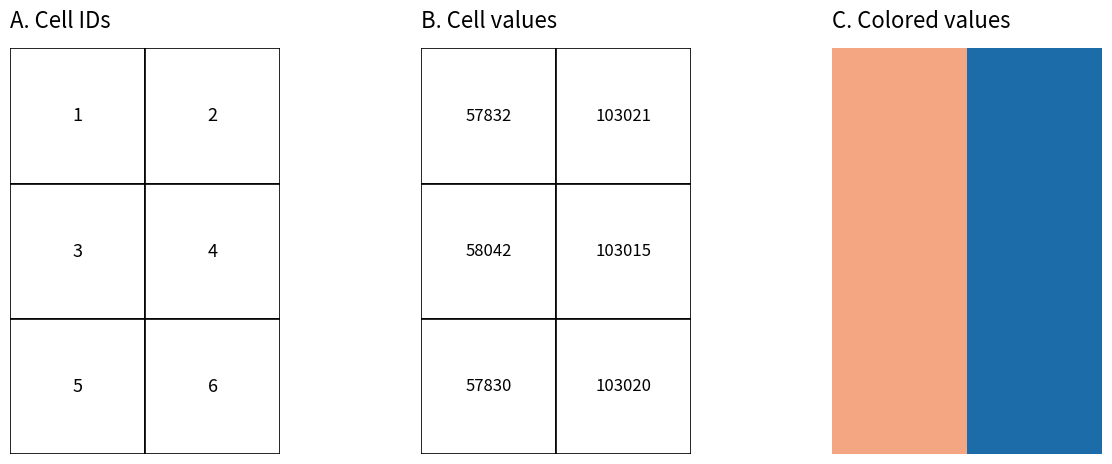

The value of 127120046 at TaxonId is 50475. True or false?

False